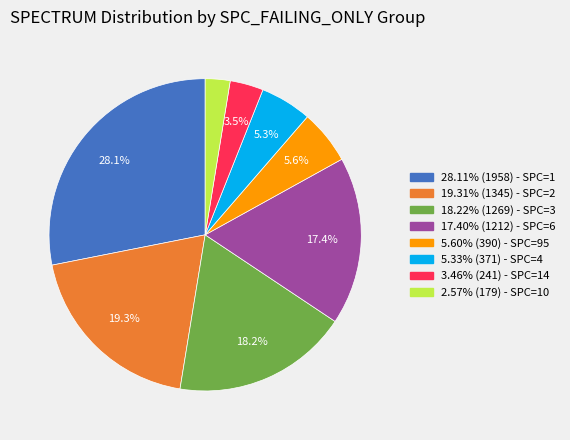

Is there any slice that represents more than half of the pie?

No